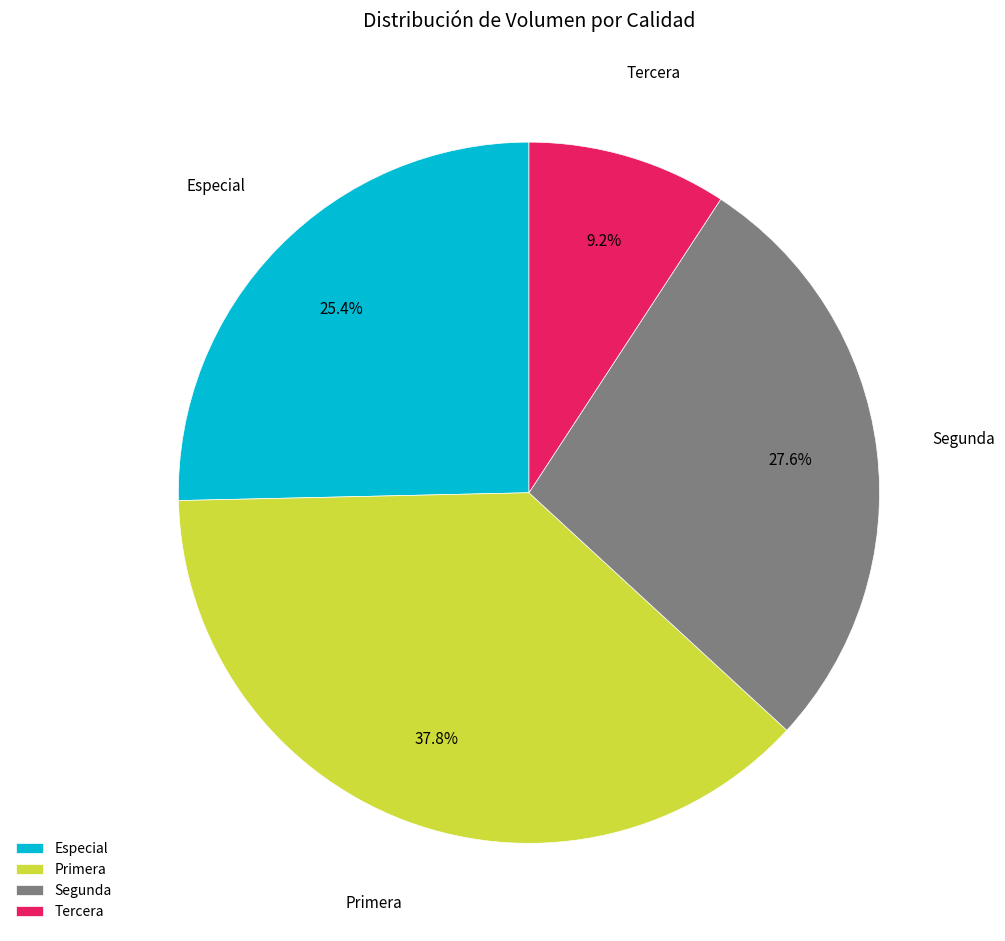

Is Tercera the majority of the pie?

No